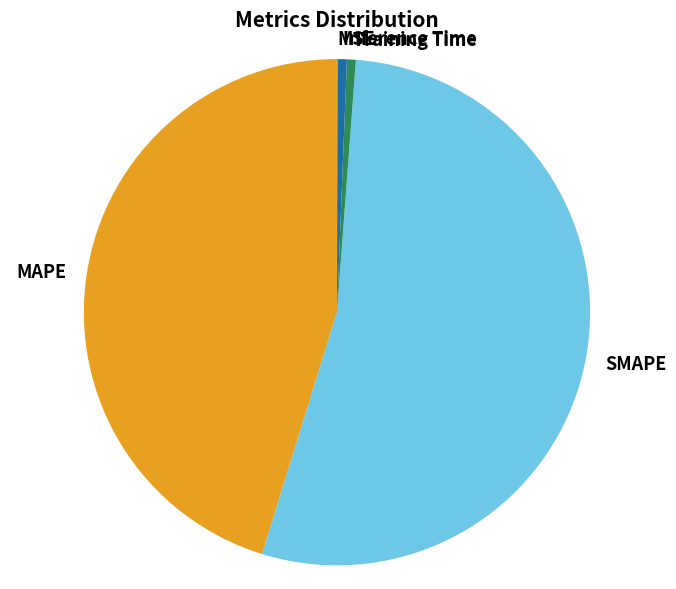

Which category has the biggest portion of the pie?

SMAPE